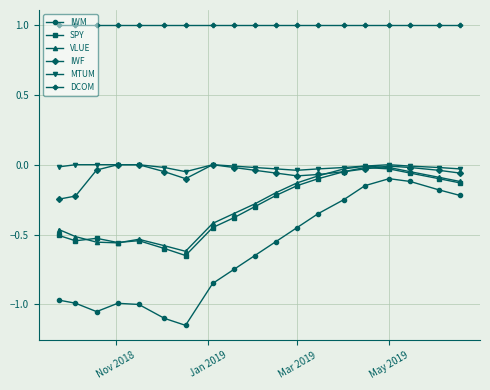

What is the maximum value shown in the chart?

1.0